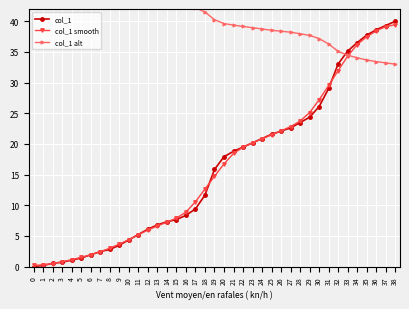

Reading left to right, what are all the values shown in this chart?

col_1: 0.0	0.2	0.5	0.7	1.0	1.4	1.9	2.4	2.8	3.5	4.3	5.2	6.1	6.8	7.3	7.7	8.3	9.4	11.7	15.8	17.9	18.8	19.5	20.2	20.9	21.6	22.1	22.6	23.5	24.3	26.1	29.0	33.0	35.1	36.5	37.7	38.6	39.3	40.0
col_1 smooth: 0.2	0.3	0.5	0.8	1.1	1.5	1.9	2.4	3.0	3.7	4.4	5.2	5.9	6.6	7.2	7.9	8.9	10.6	12.6	14.7	16.7	18.4	19.4	20.2	20.8	21.5	22.1	22.8	23.7	25.1	27.2	29.5	32.0	34.3	36.2	37.5	38.4	39.1	39.4
col_1 alt: 45.0	44.9	44.8	44.8	44.7	44.6	44.4	44.3	44.2	44.0	43.7	43.4	43.2	43.0	42.8	42.7	42.5	42.2	41.5	40.3	39.6	39.4	39.2	38.9	38.7	38.5	38.4	38.2	38.0	37.7	37.2	36.3	35.1	34.5	34.0	33.7	33.4	33.2	33.0